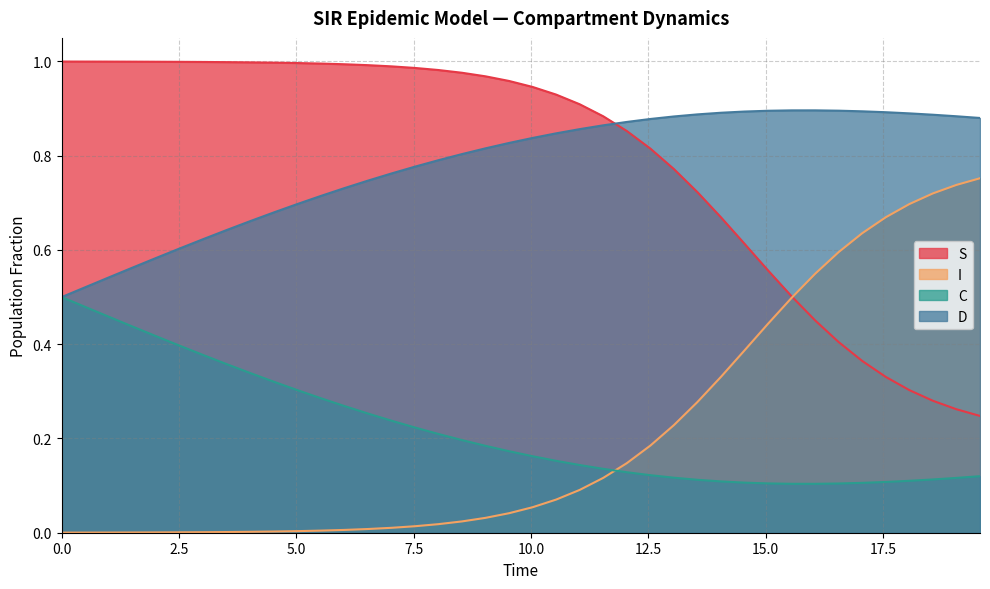

True or false: C and S cross at least once.

False